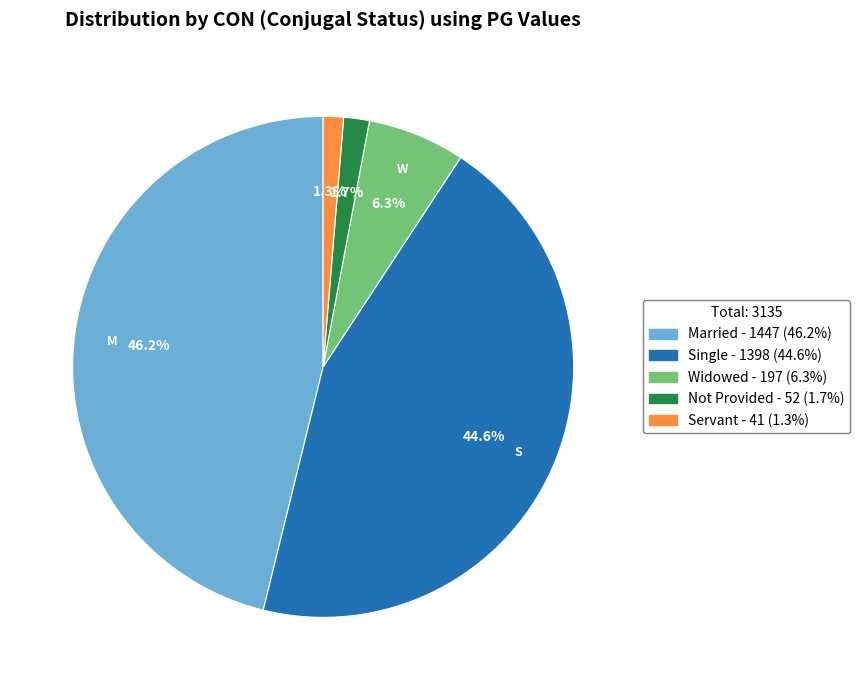

Combined, do Servant - 41 (1.3%) and Single - 1398 (44.6%) account for over 50%?

No